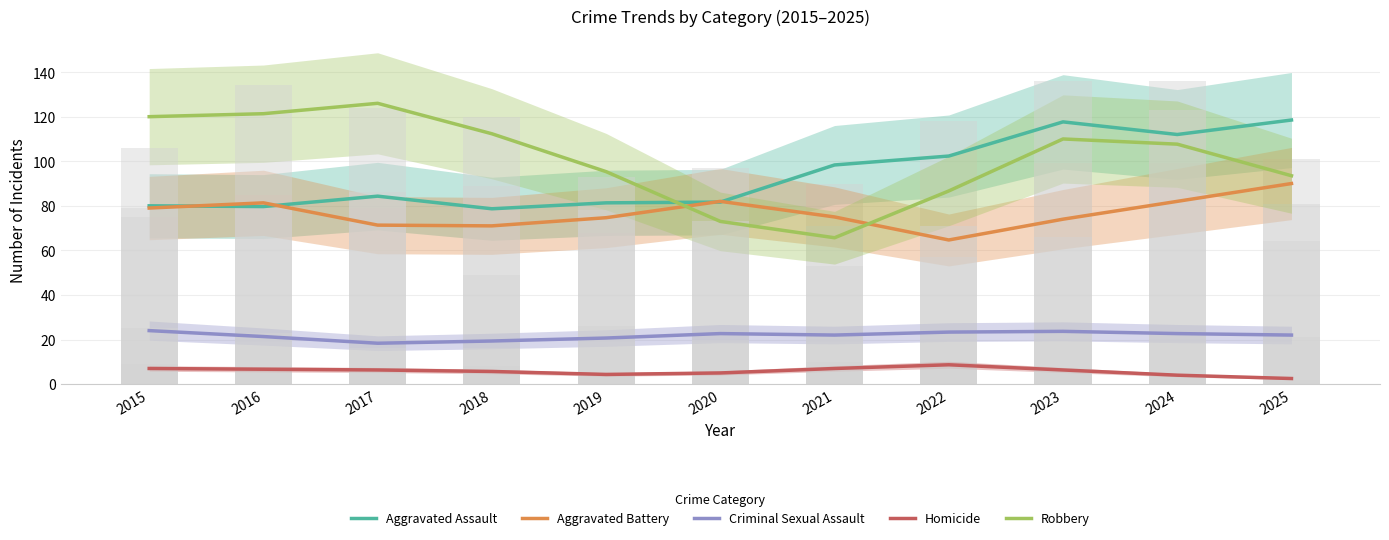

Rank the series at 2015 from highest to lowest value.

Robbery, Aggravated Assault, Aggravated Battery, Criminal Sexual Assault, Homicide